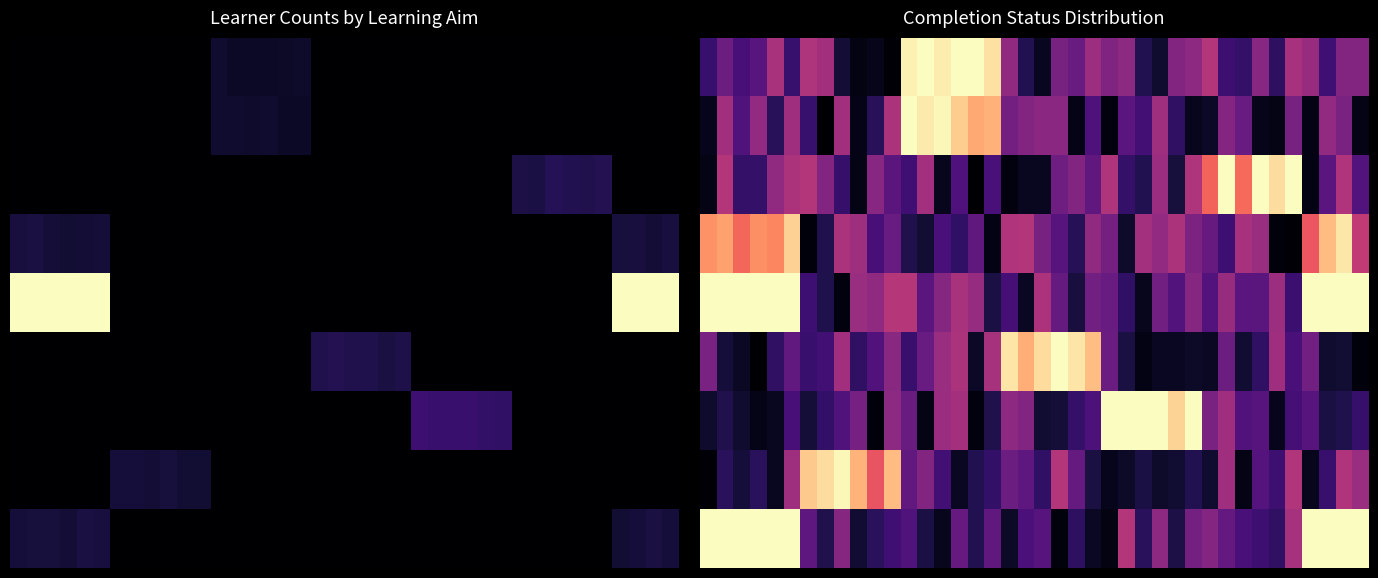

Count the number of categories in the chart.

40